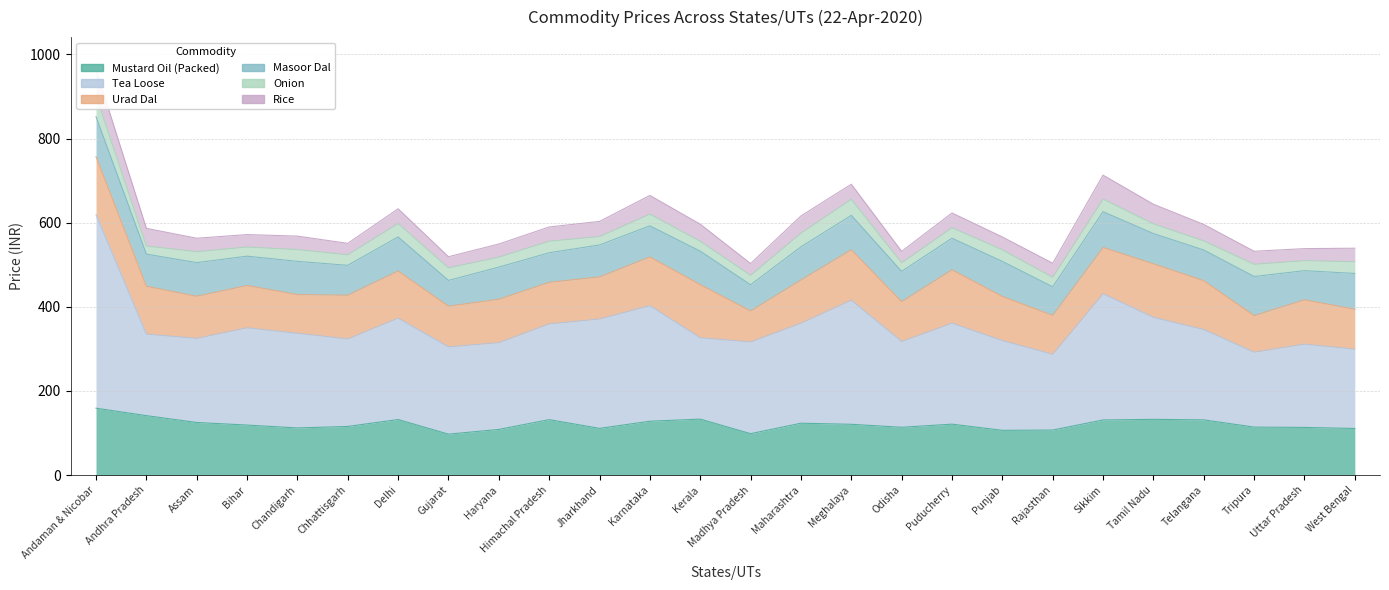

Rank the categories by Mustard Oil (Packed) value from highest to lowest.

Andaman & Nicobar, Andhra Pradesh, Kerala, Tamil Nadu, Delhi, Himachal Pradesh, Telangana, Sikkim, Karnataka, Assam, Maharashtra, Puducherry, Meghalaya, Bihar, Chhattisgarh, Tripura, Odisha, Uttar Pradesh, Chandigarh, Jharkhand, West Bengal, Haryana, Rajasthan, Punjab, Madhya Pradesh, Gujarat